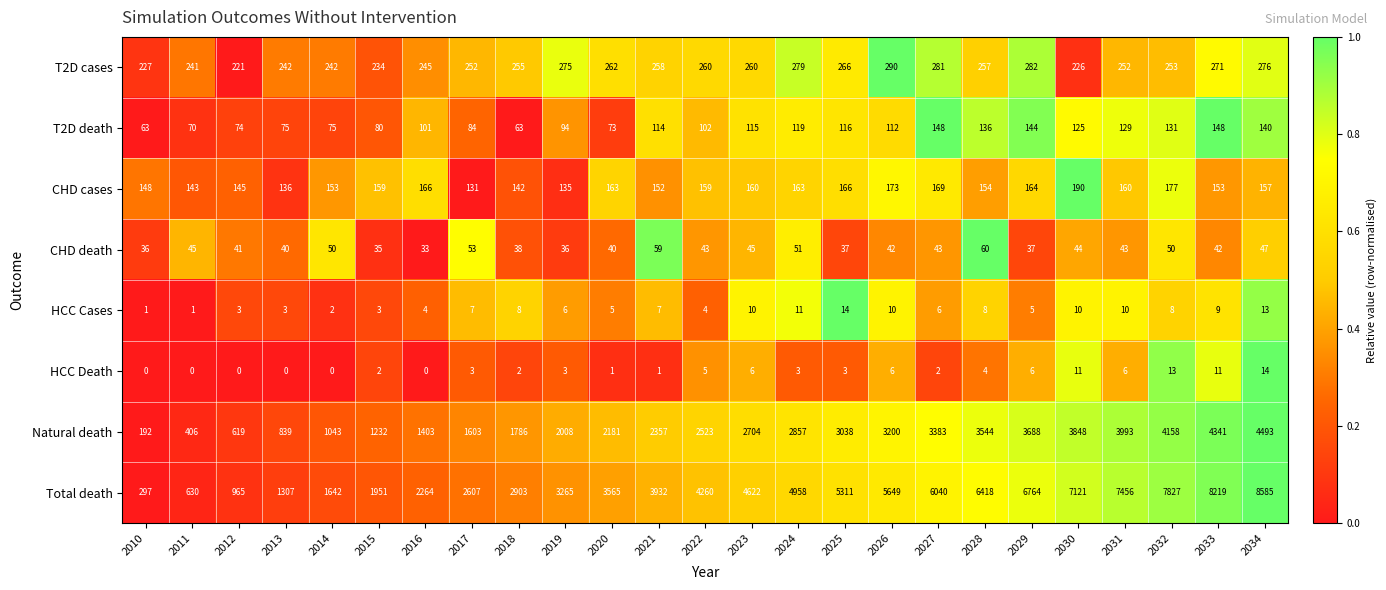

What is the spread (max minus min) of values at 2030?

7111